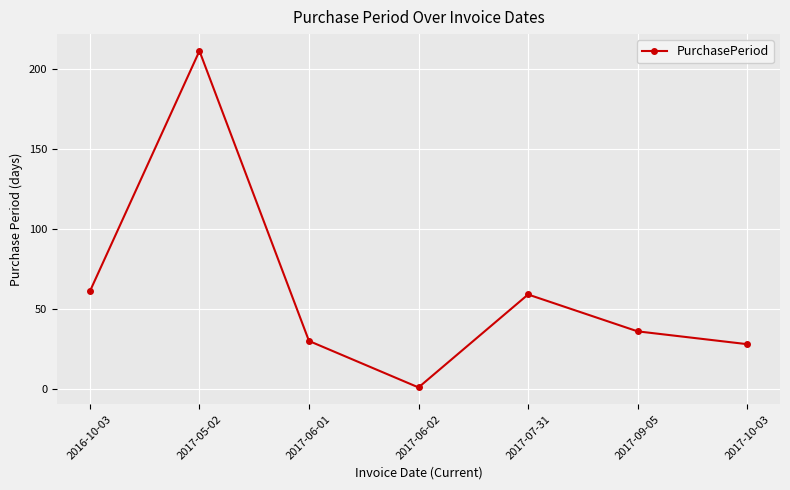

What is the label of the 6th point from the right?

2017-05-02